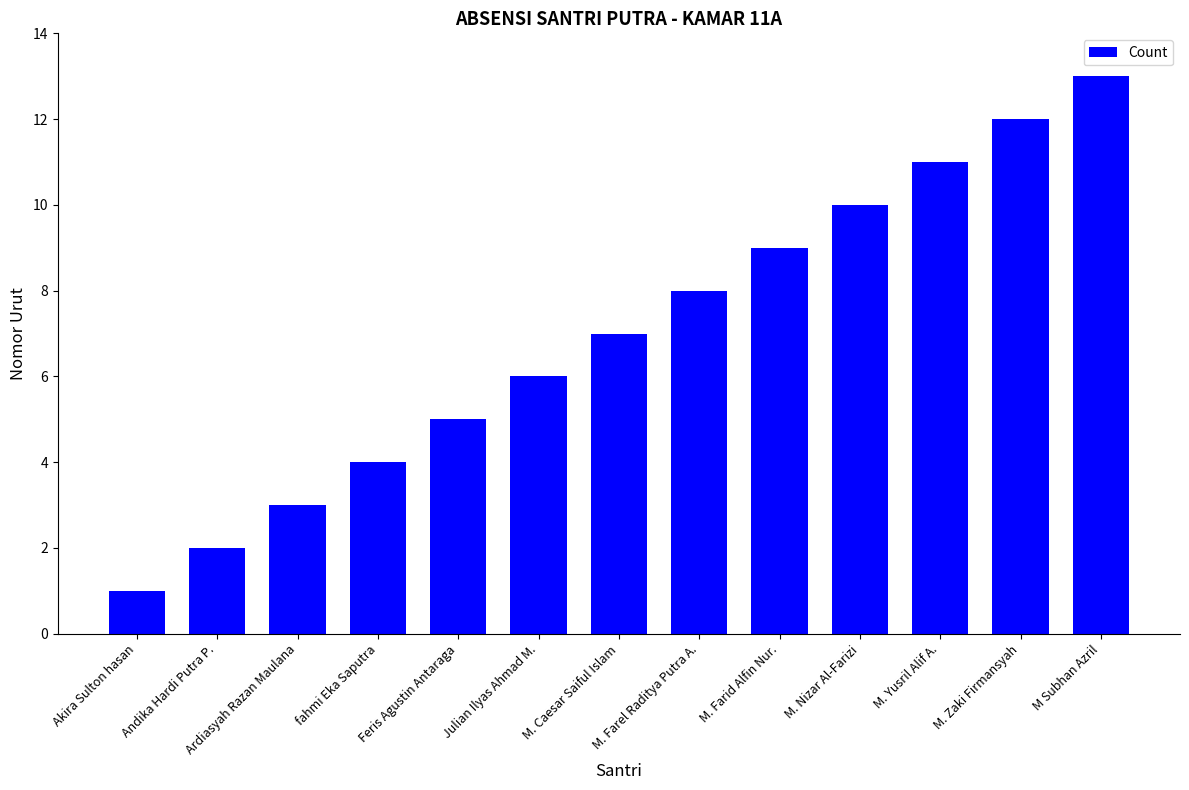

How many bars are there in total?

13